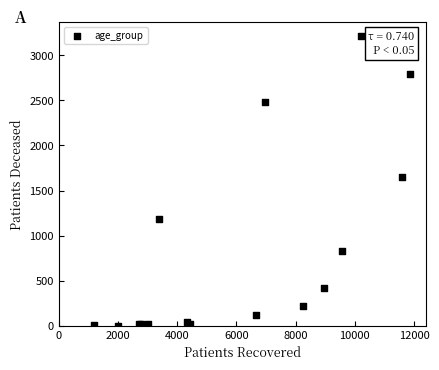

What Y value in the scatter plot is closest to 1607?

1652